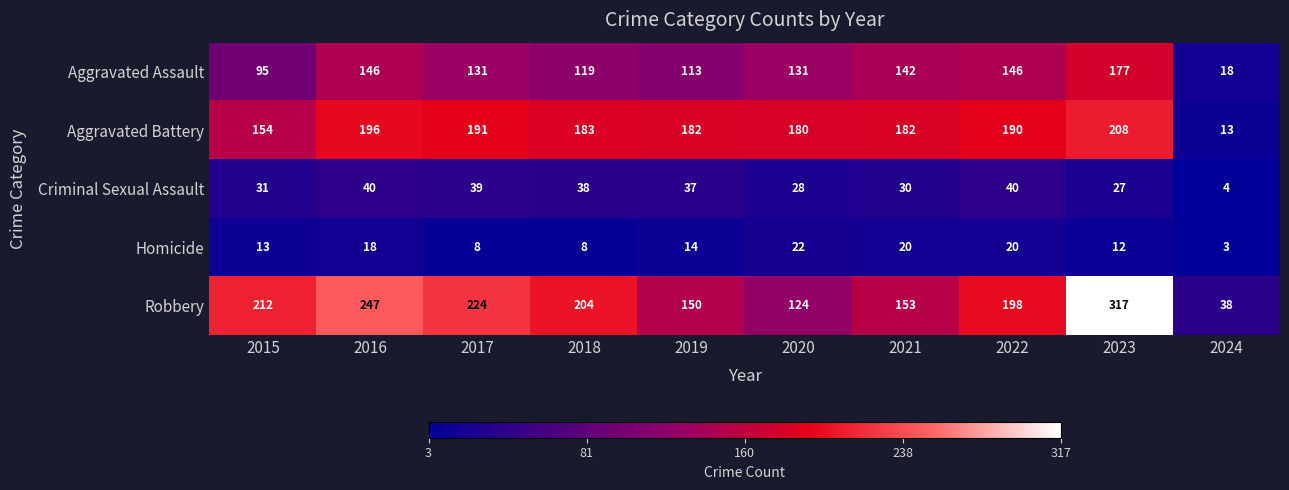

The Robbery series shows 212 at 2015. True or false?

True